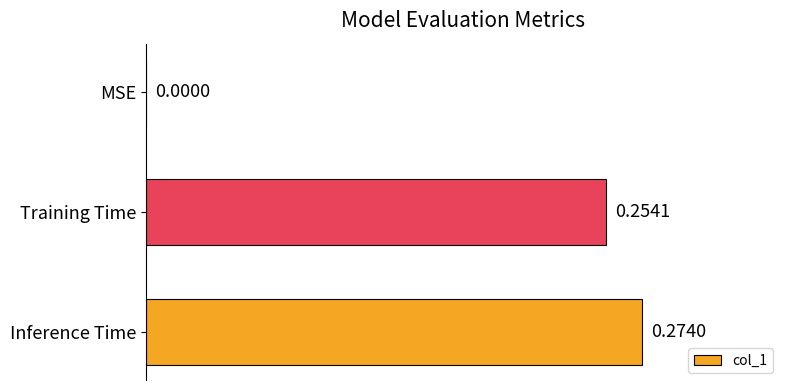

At which category does the chart reach its peak across all series?

Inference Time